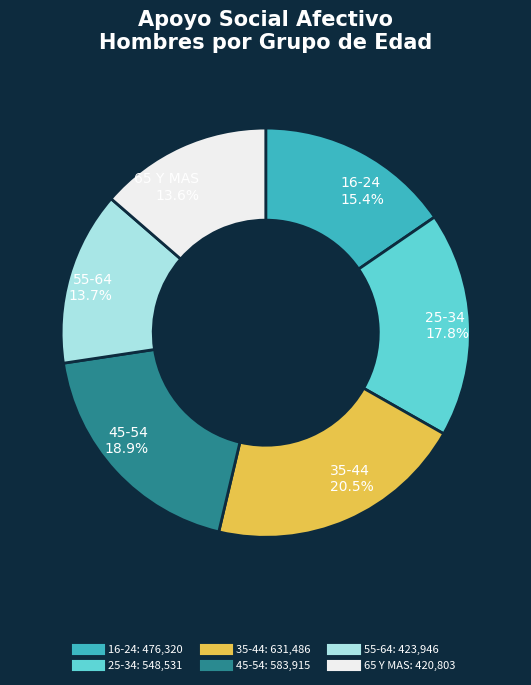

What percentage is the 45-54 slice, to the nearest percent?

19%